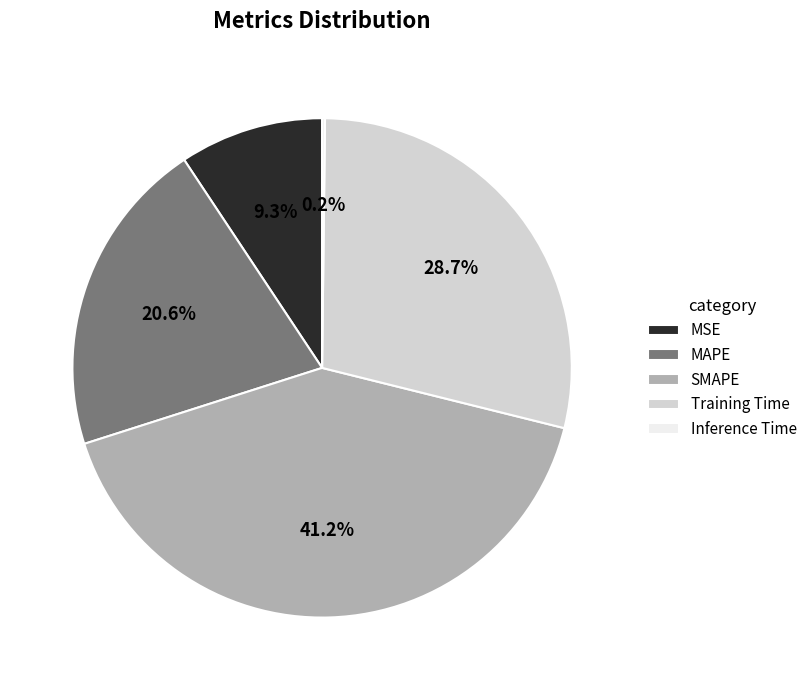

Between Training Time and SMAPE, which is larger?

SMAPE